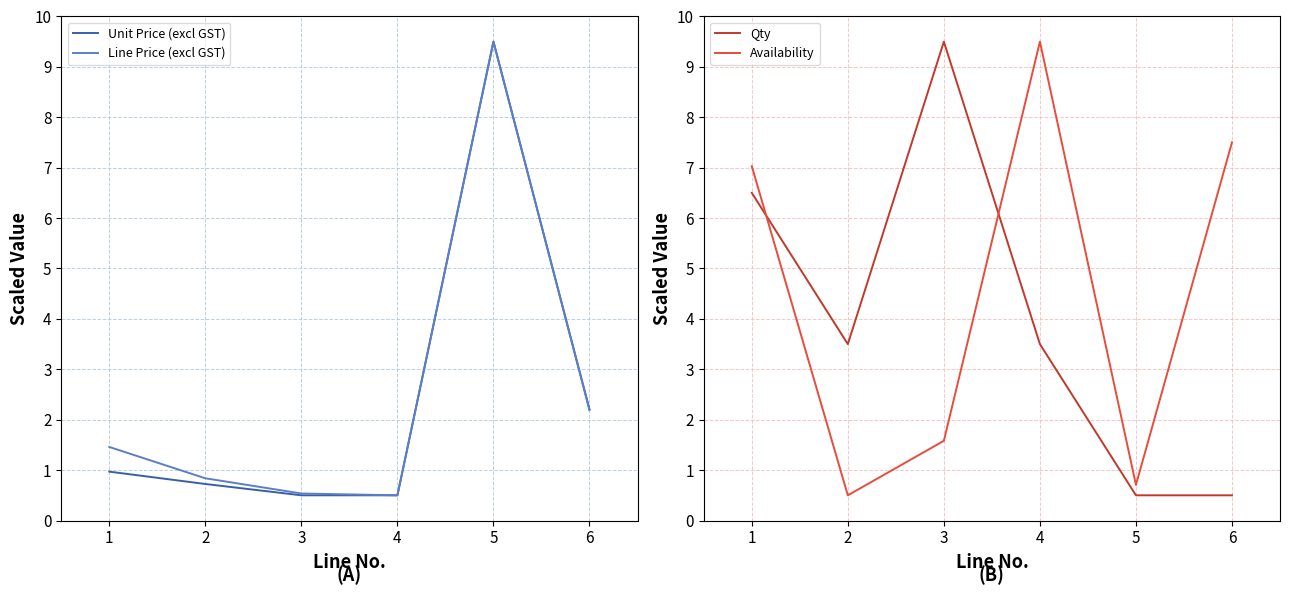

What is the difference between the highest and lowest values at 5?

9.0